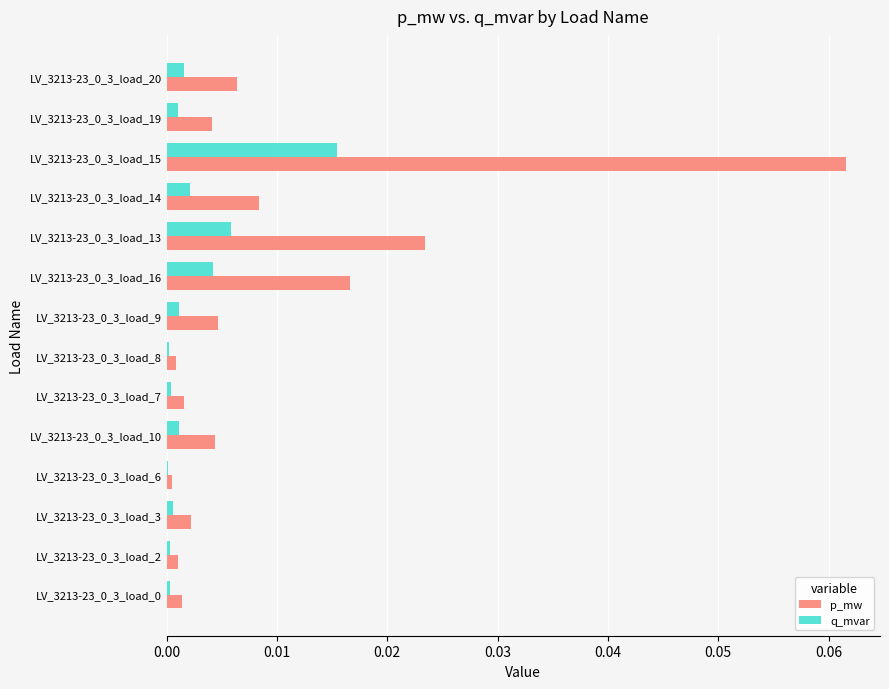

Is the value of q_mvar at LV_3213-23_0_3_load_14 greater than the value of p_mw at LV_3213-23_0_3_load_6?

Yes